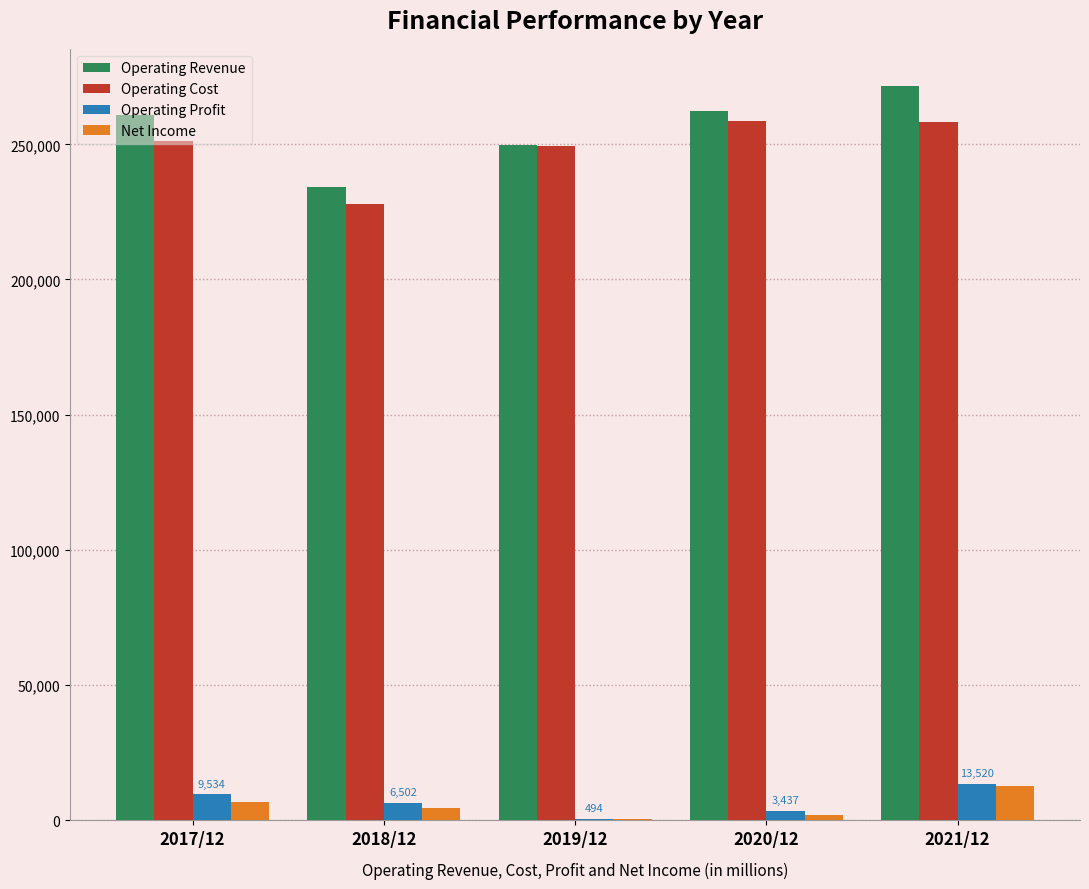

What is the sum of the Operating Profit values at 2019/12 and 2017/12?

10028.3